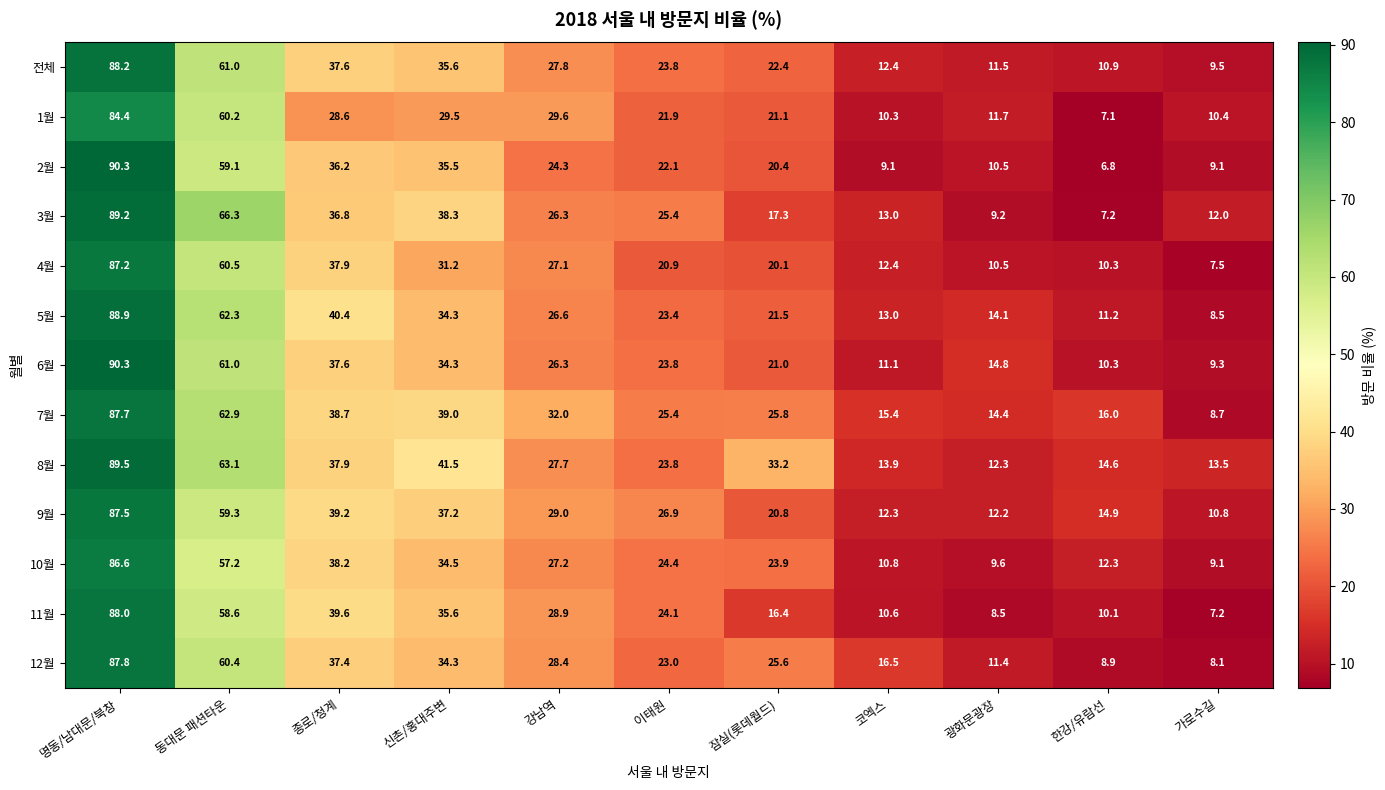

What is the spread (max minus min) of values at 이태원?

6.0